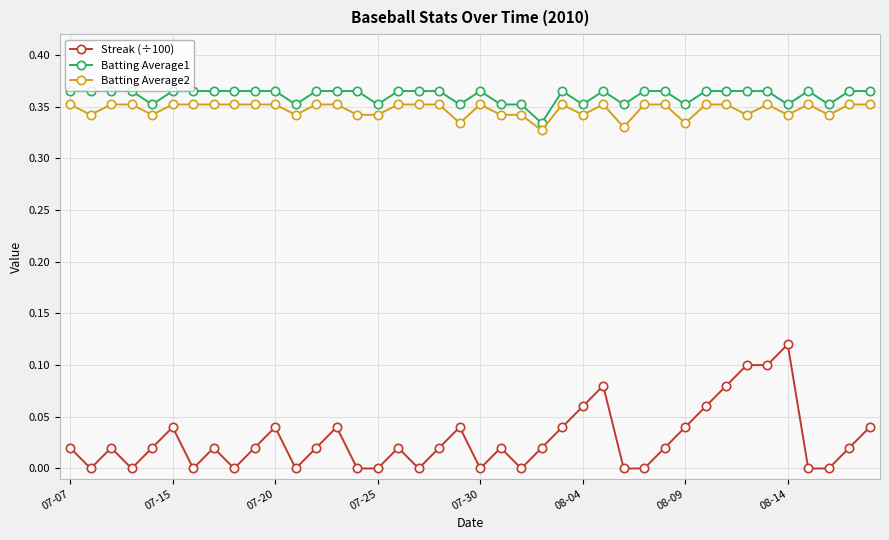

True or false: Batting Average1 and Streak (÷100) cross at least once.

False